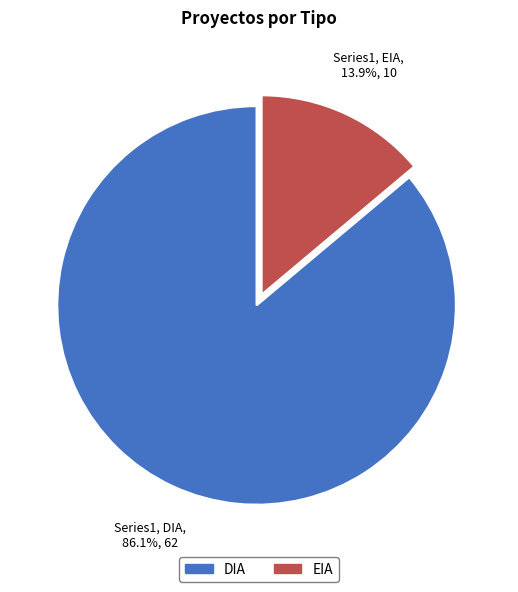

How many segments does this pie chart have?

2